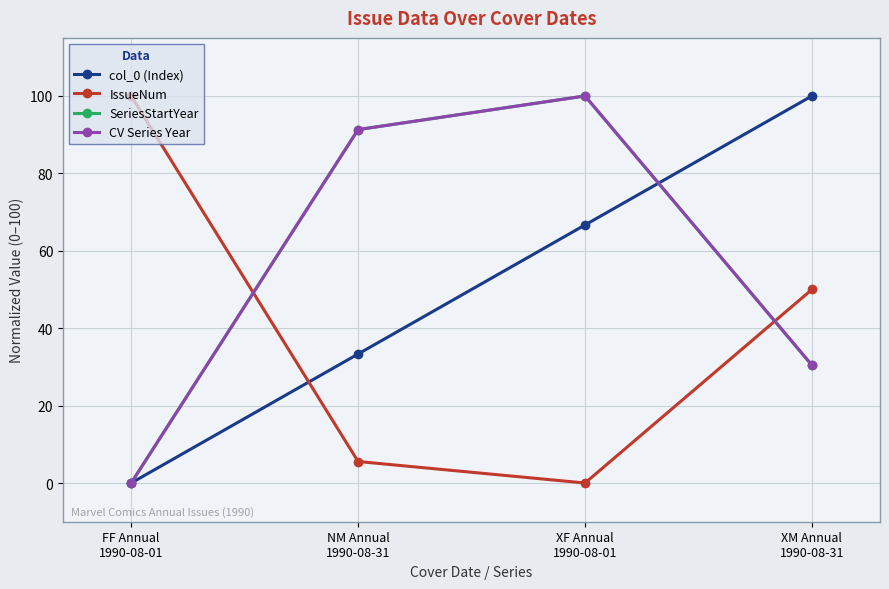

Does the chart display data point markers on the line(s)?

Yes